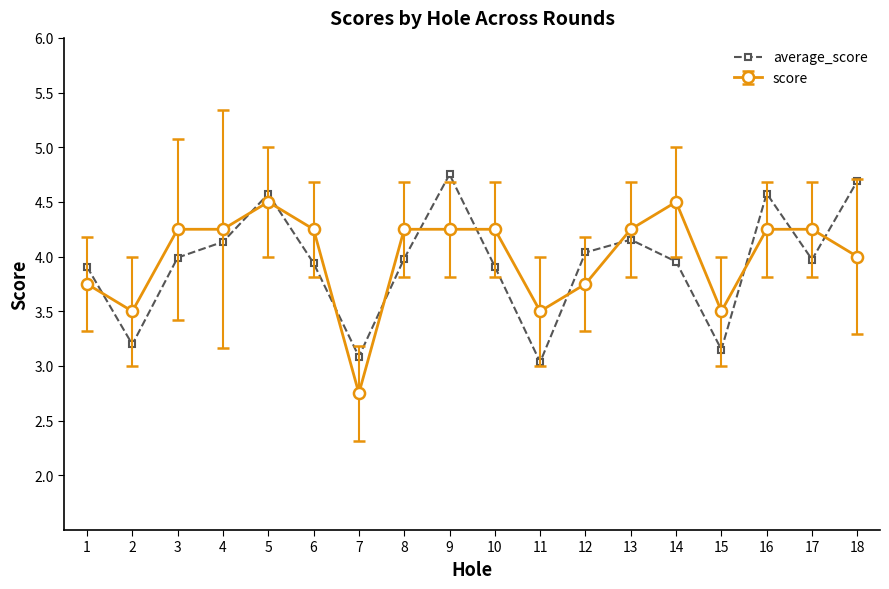

At which category does score reach its first local valley?

2